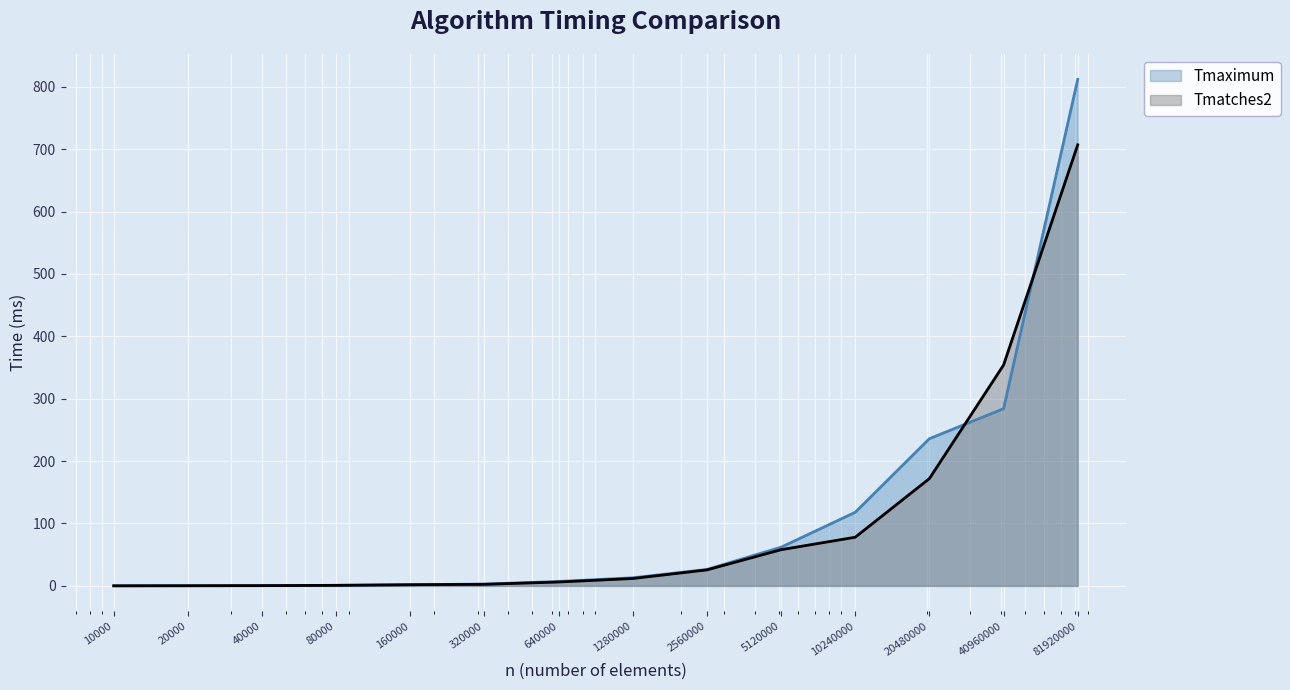

What is the greatest value displayed?

812.0